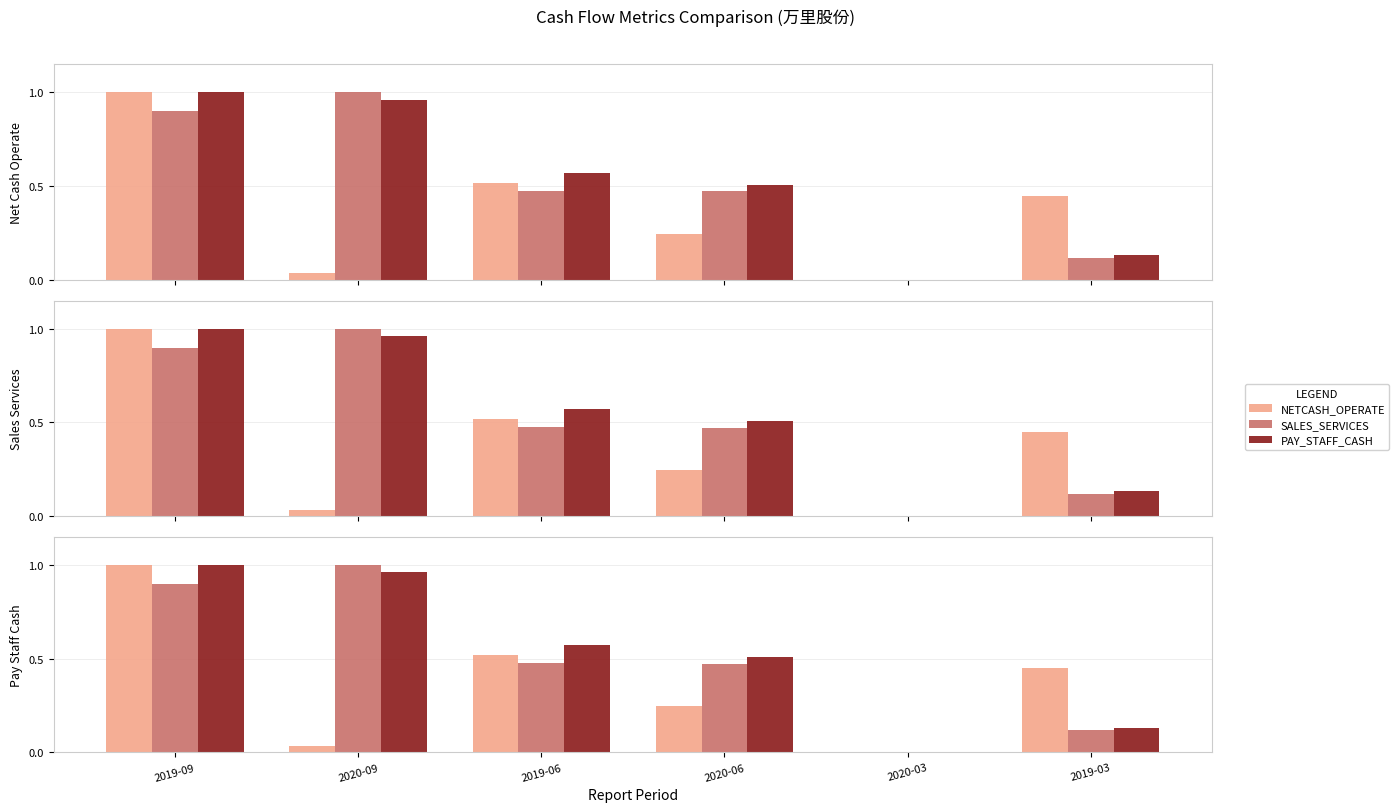

Is the value of SALES_SERVICES at 2020-06 greater than the value of PAY_STAFF_CASH at 2020-03?

Yes